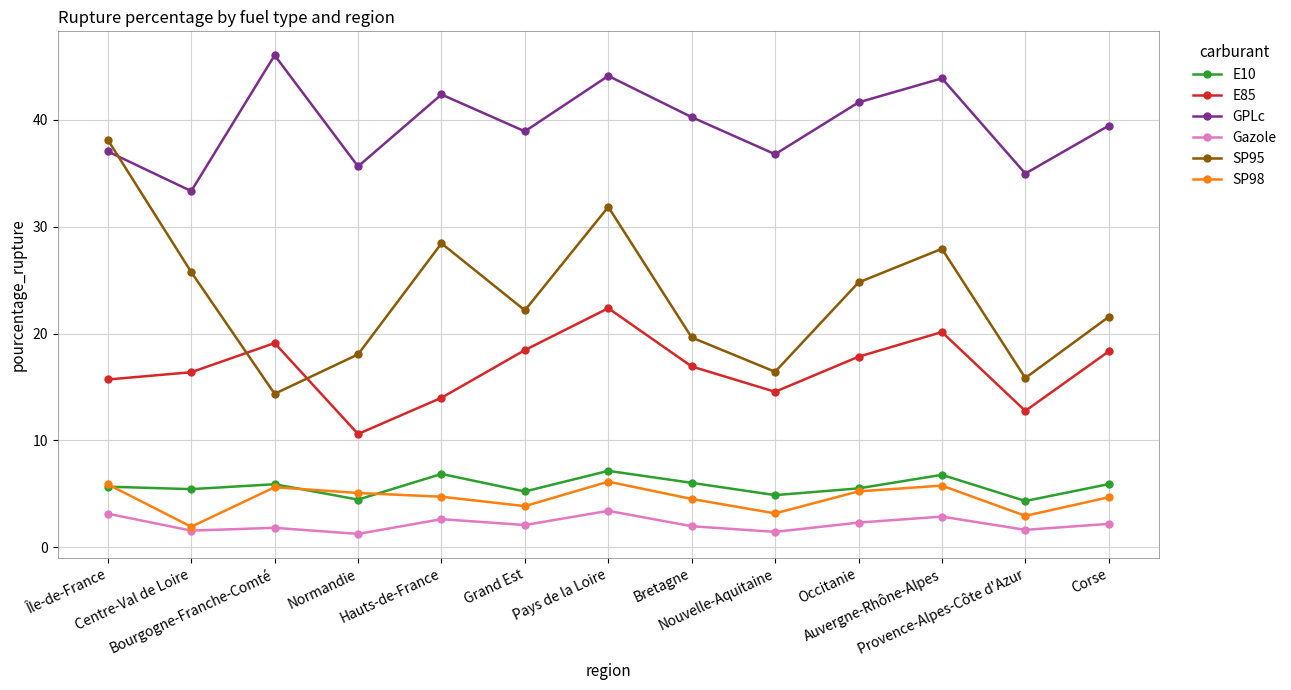

Which series has the widest spread of values?

SP95